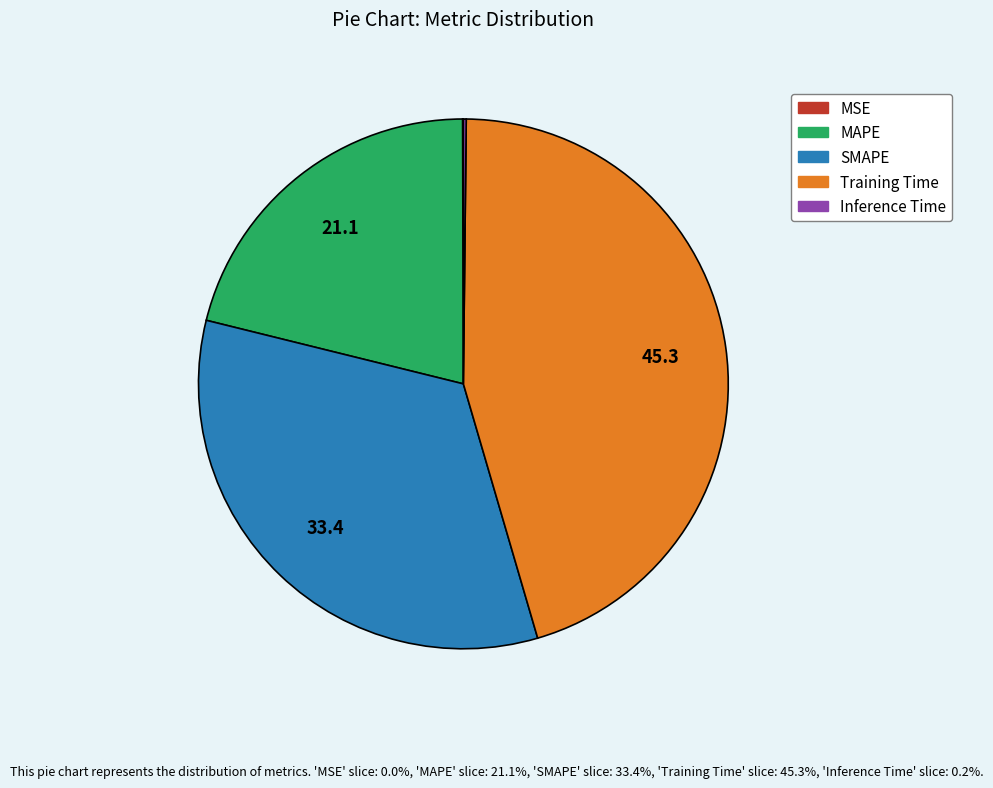

The MAPE slice represents 21% of the pie. True or false?

True